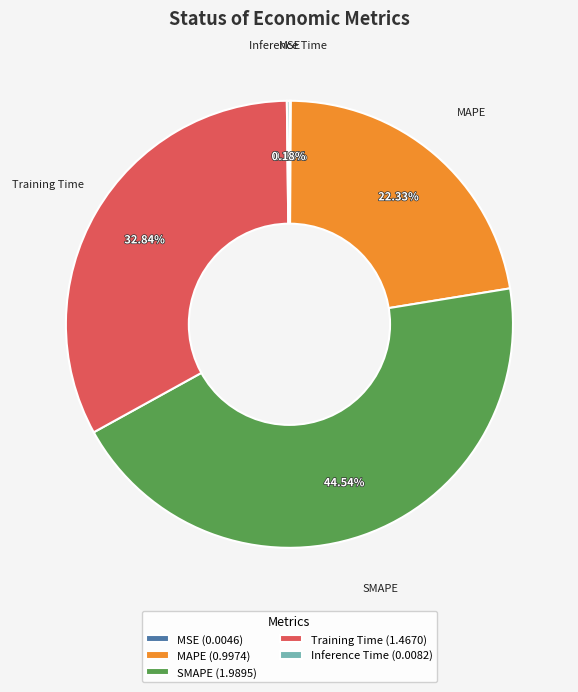

To the nearest percent, what is the average slice percentage?

20%